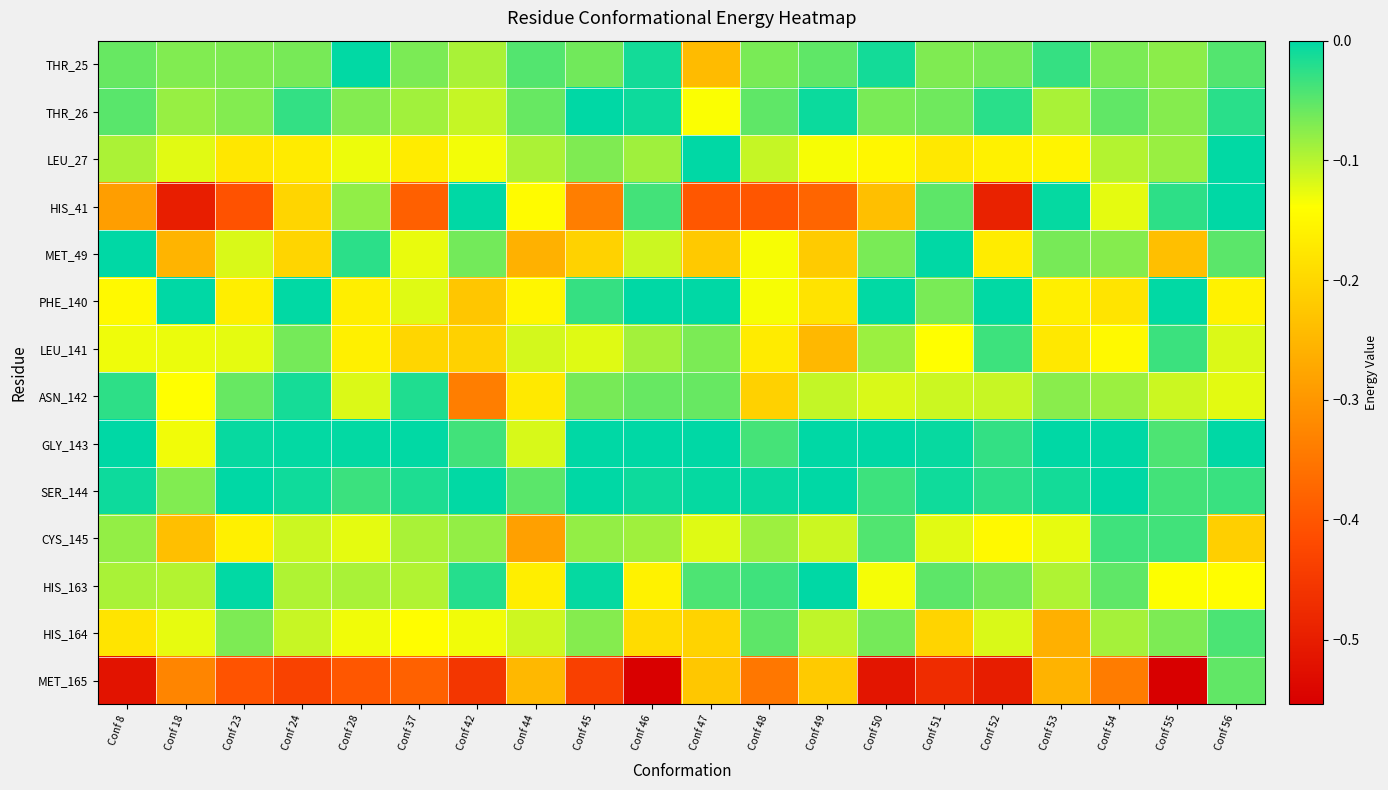

At Conf 46, list the series in order from largest to smallest.

GLY_143, PHE_140, SER_144, THR_26, THR_25, HIS_41, ASN_142, CYS_145, LEU_27, LEU_141, MET_49, HIS_163, HIS_164, MET_165